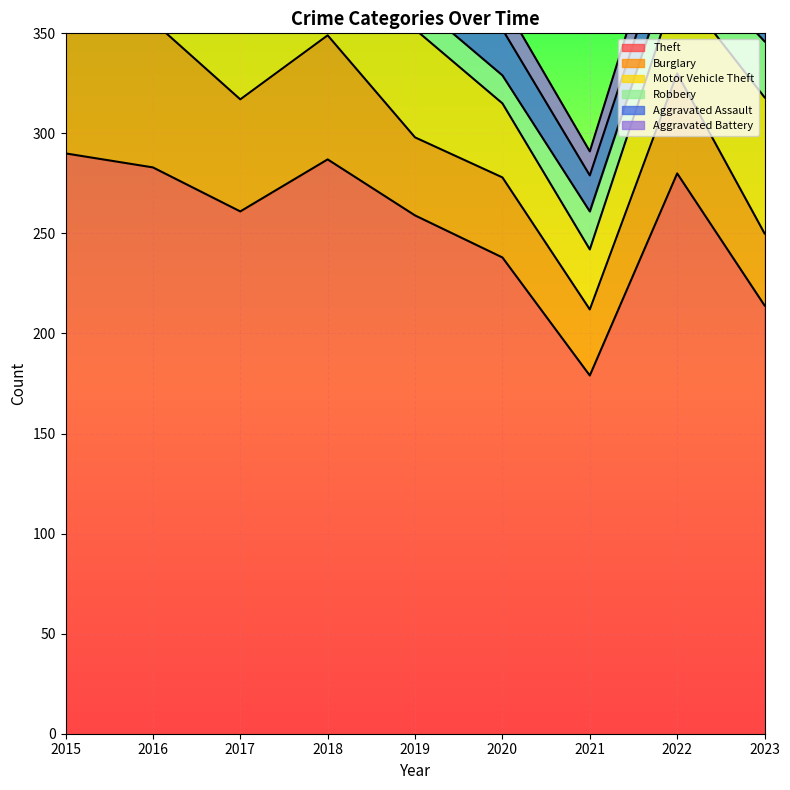

Which series changed the most between 2018 and 2023?

Theft